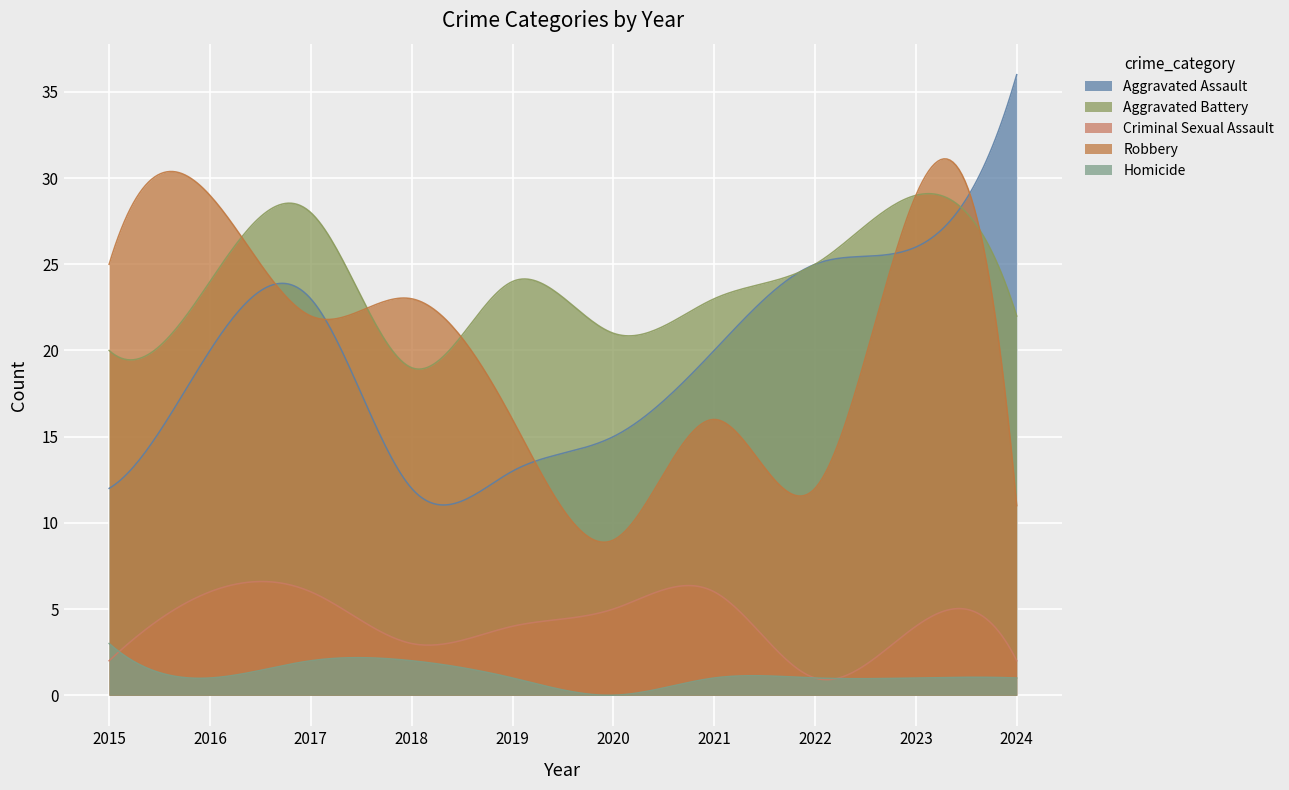

Rank the series at 2016 from highest to lowest value.

Robbery, Aggravated Battery, Aggravated Assault, Criminal Sexual Assault, Homicide